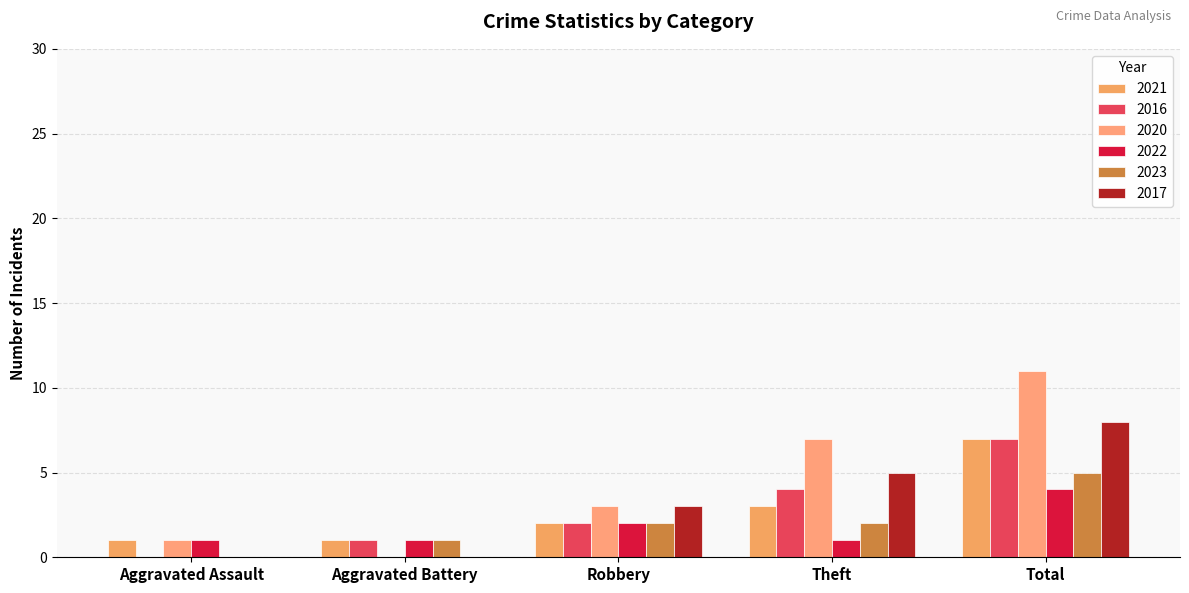

Reading right to left, extract all data points from this chart.

2021: 7	3	2	1	1
2016: 7	4	2	1	0
2020: 11	7	3	0	1
2022: 4	1	2	1	1
2023: 5	2	2	1	0
2017: 8	5	3	0	0